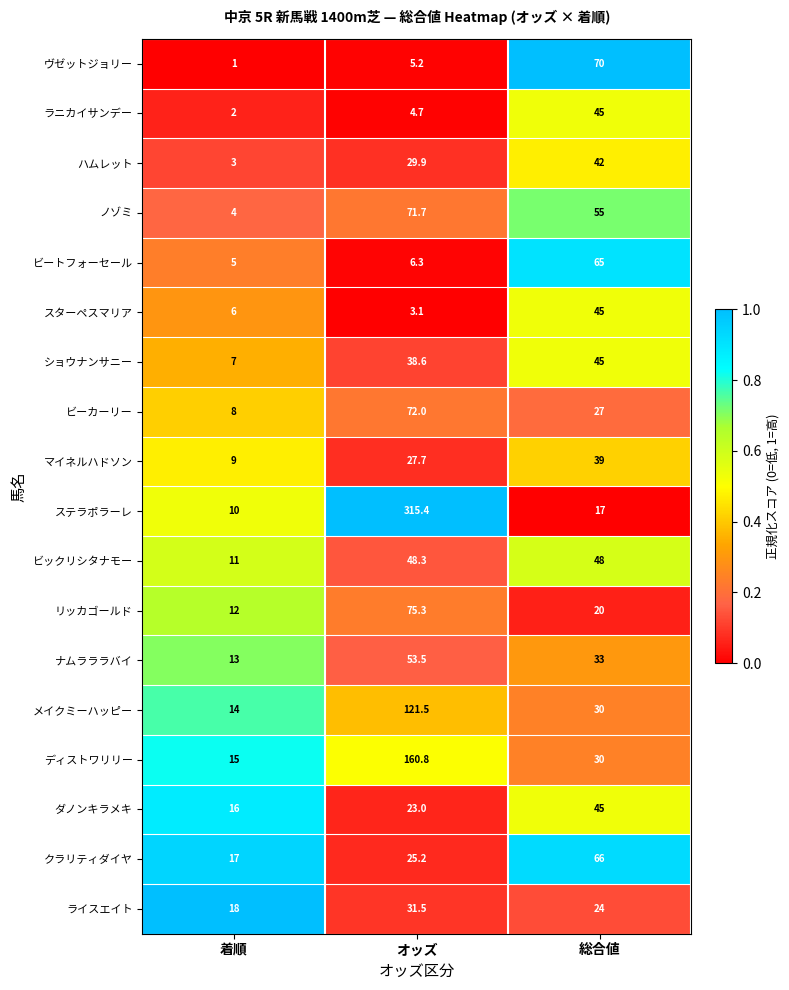

Which series has the largest range (max minus min)?

ステラポラーレ